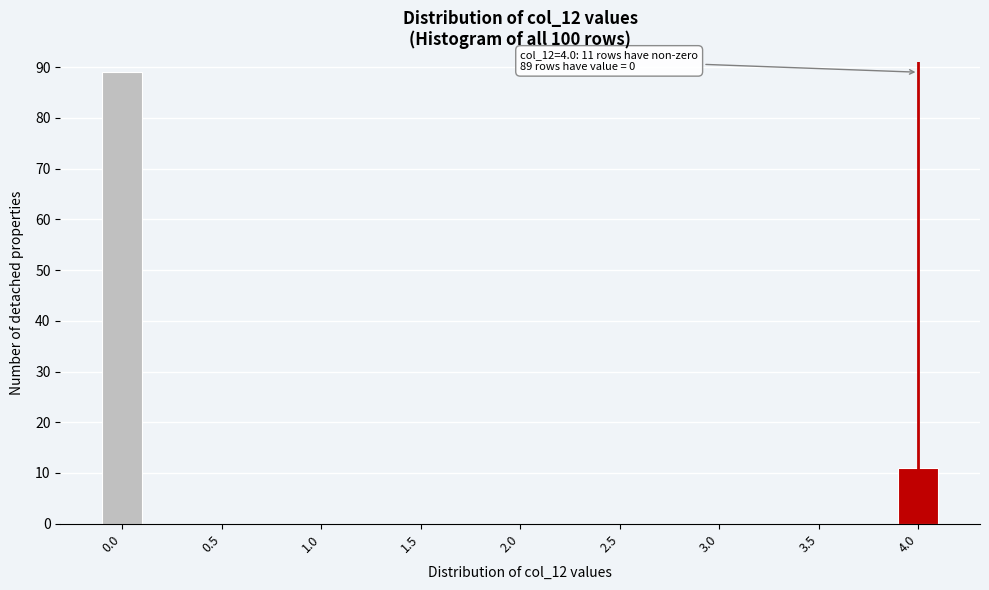

Reading left to right, extract all data points from this chart.

0.0=89	0.5=0	1.0=0	1.5=0	2.0=0	2.5=0	3.0=0	3.5=0	4.0=11